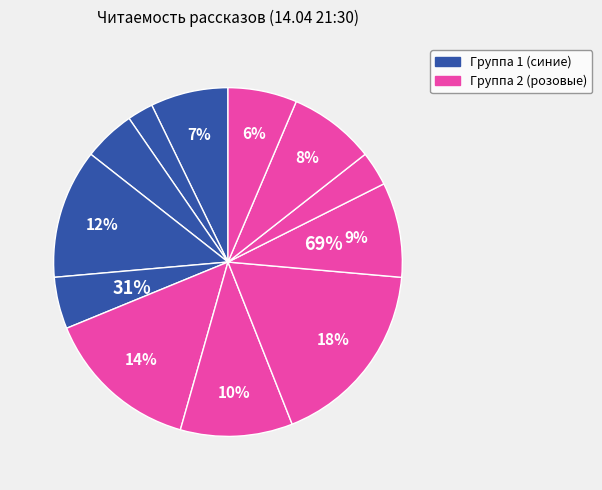

Is it true that Возвращение домой в СССР is 1% of the pie?

False